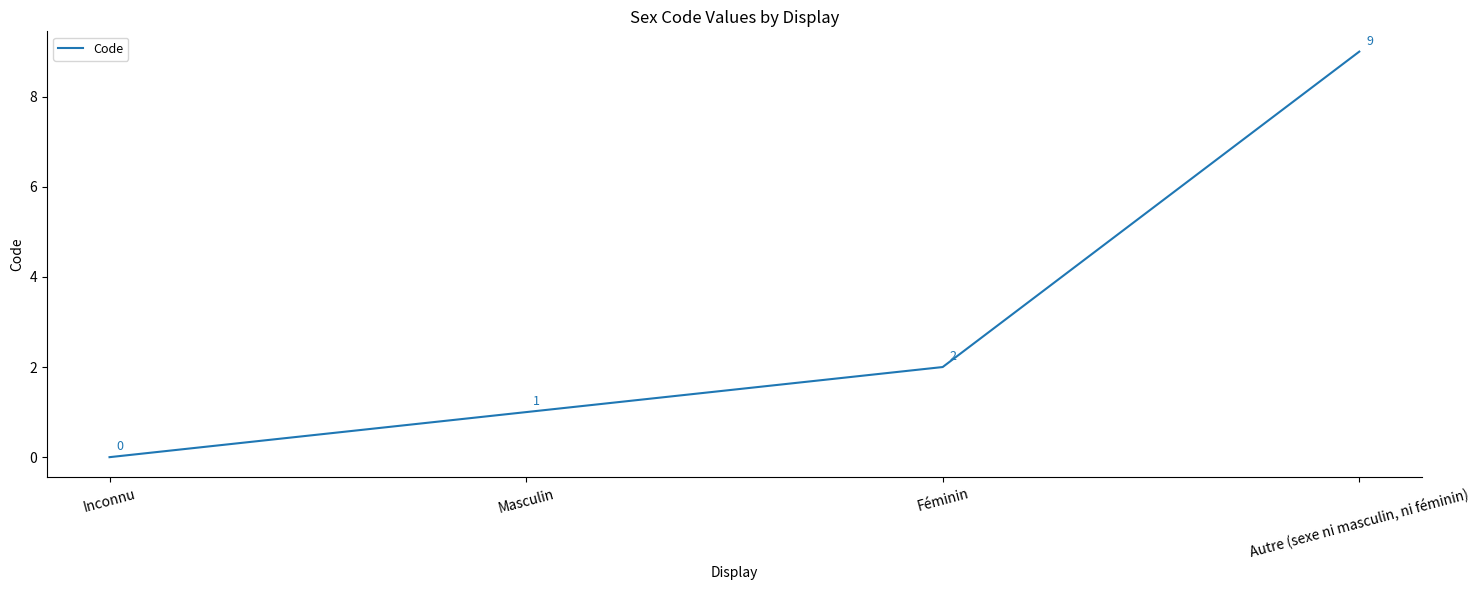

What position from the left is Féminin?

3